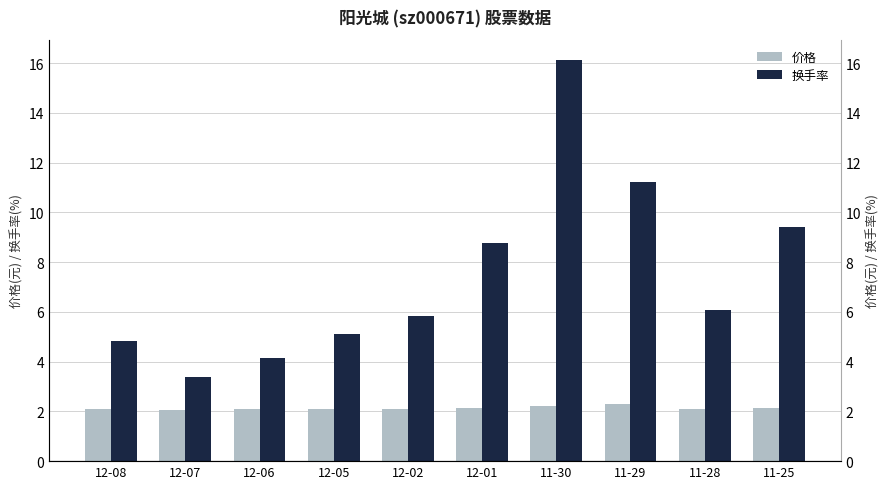

What is the minimum value shown in the chart?

2.1